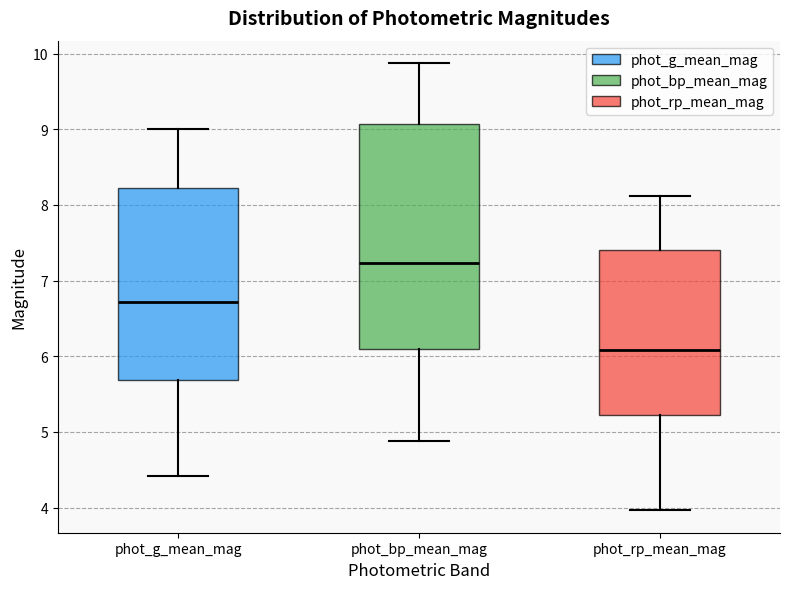

Reading left to right, transcribe this box plot: for each box, give where its median line is, the range the box spans, and where its two whiskers end, as read against the y-axis. The values are not printed on the chart, so give them approximately, as read against the axis.

phot_g_mean_mag: median 6.7, box 5.7 to 8.2, whiskers 4.4 to 9.0
phot_bp_mean_mag: median 7.2, box 6.1 to 9.1, whiskers 4.9 to 9.9
phot_rp_mean_mag: median 6.1, box 5.2 to 7.4, whiskers 4.0 to 8.1